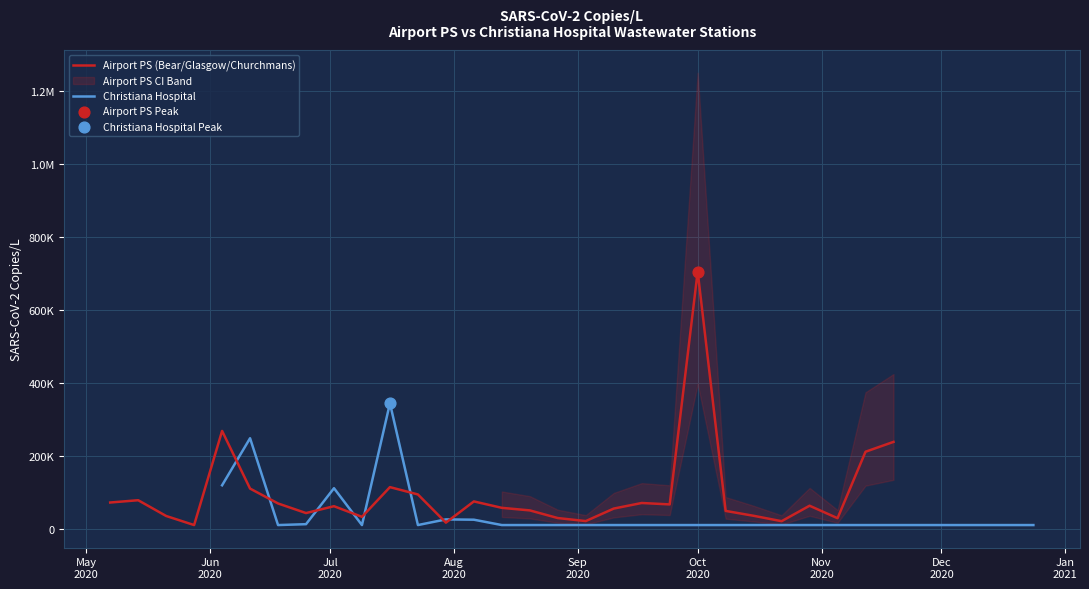

What are all the series names shown in the legend?

Airport PS (Bear/Glasgow/Churchmans), Christiana Hospital